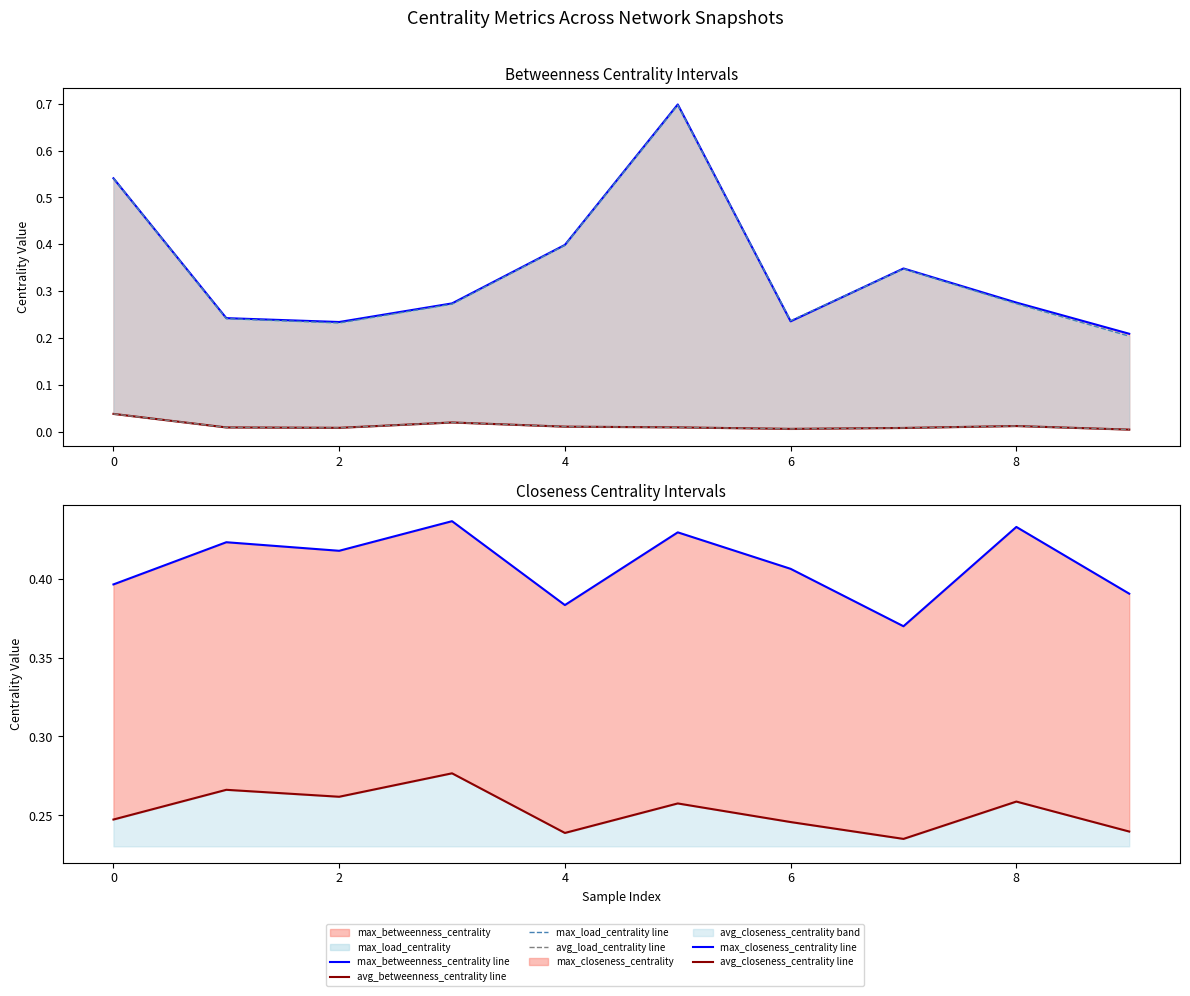

Which series has the largest range (max minus min)?

max_load_centrality line